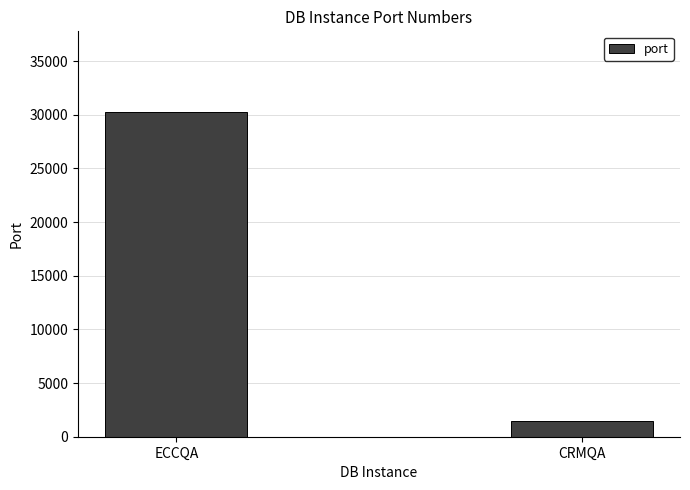

What is the sum of all values?

31648